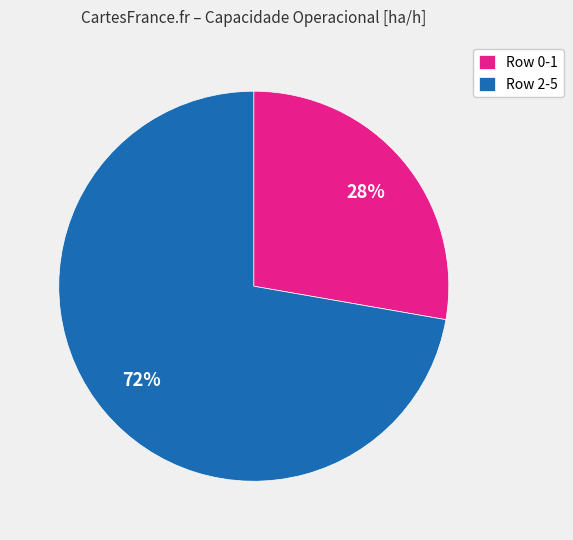

Between Row 2-5 and Row 0-1, which is larger?

Row 2-5